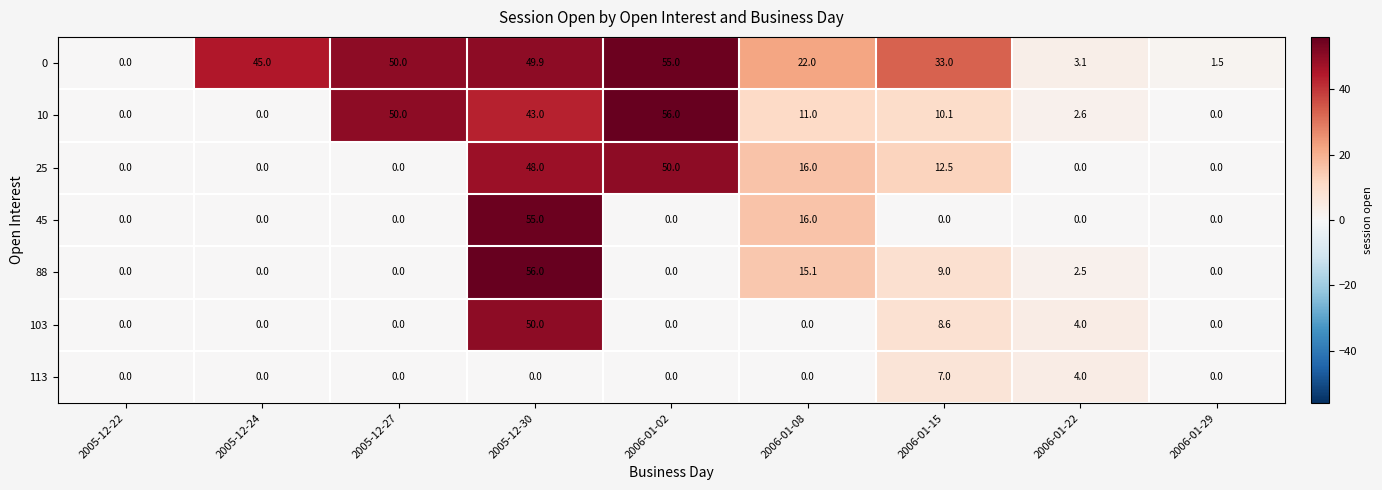

Between 2005-12-22 and 2006-01-02, which series saw the biggest shift?

10